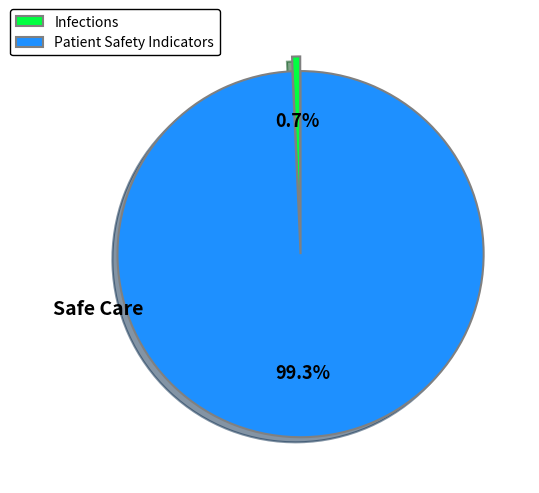

Do Infections and Patient Safety Indicators together represent more than half of the pie?

Yes